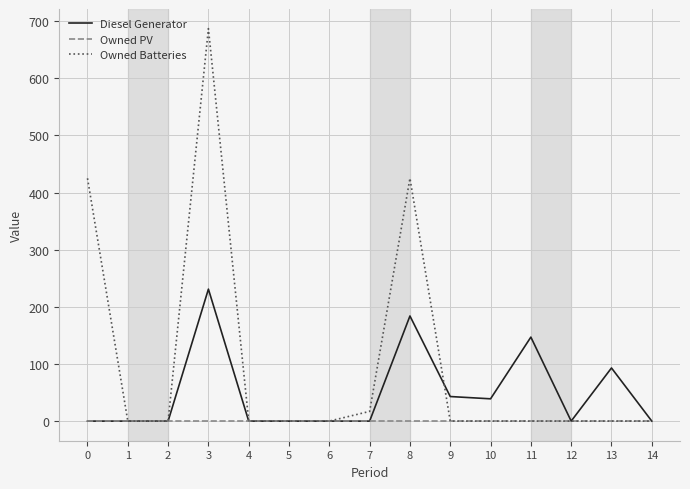

Is the value of Owned PV at 3 greater than the value of Diesel Generator at 3?

No